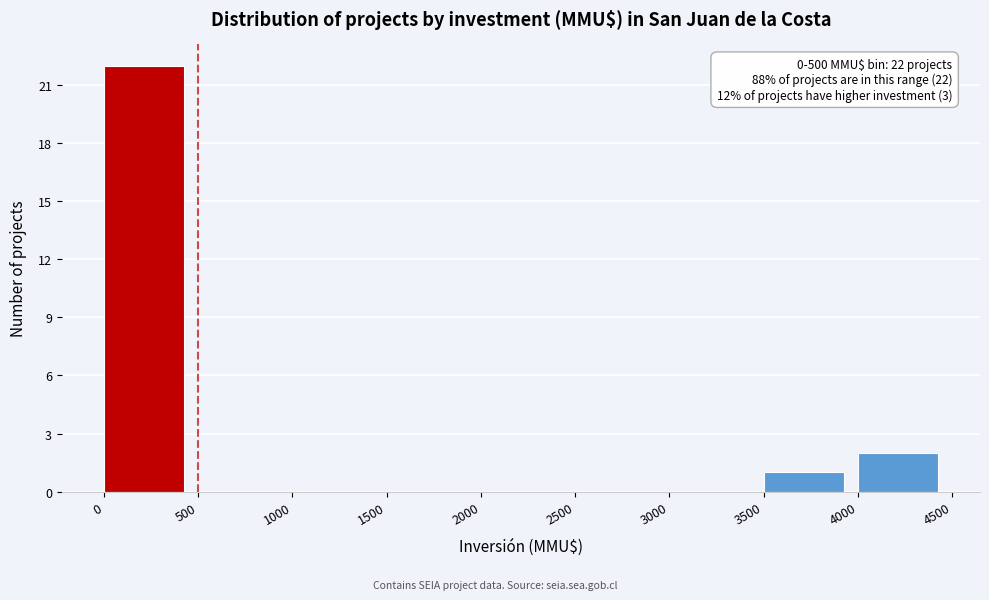

Over which range of the x-axis is the bar tallest?

0 to 500